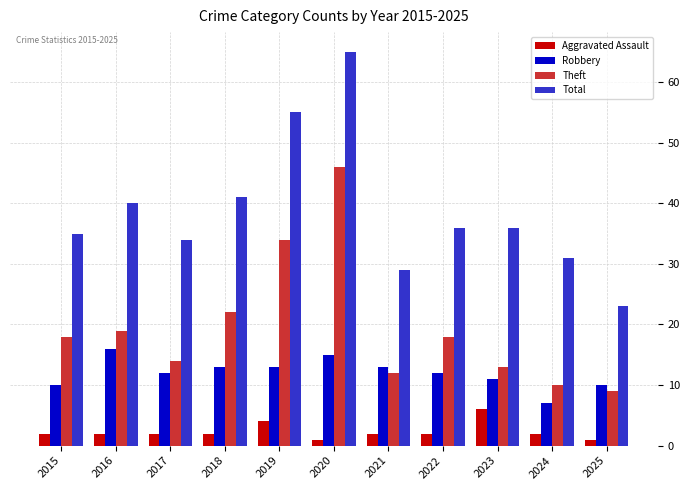

The value of Robbery at 2018 is 5. True or false?

False